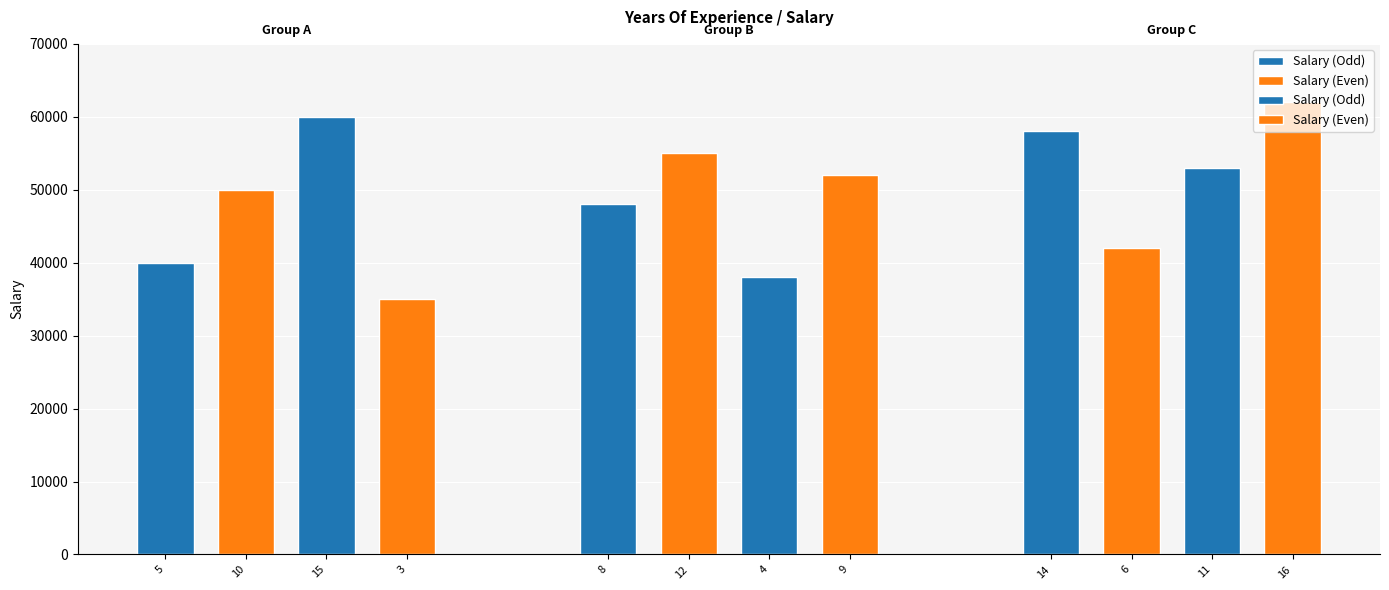

Reading left to right, extract all data points from this chart.

40000	50000	60000	35000	48000	55000	38000	52000	58000	42000	53000	62000